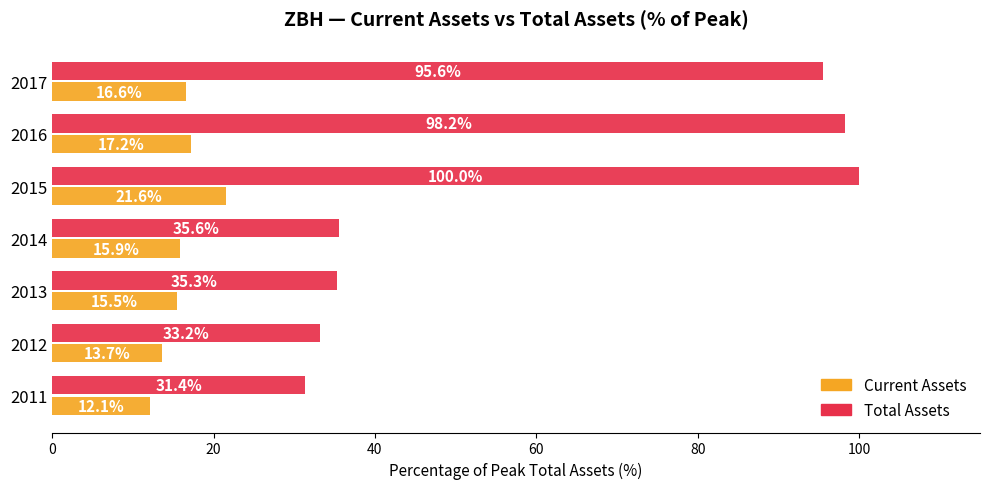

Is it true that Current Assets equals 21.6 at 2015?

True